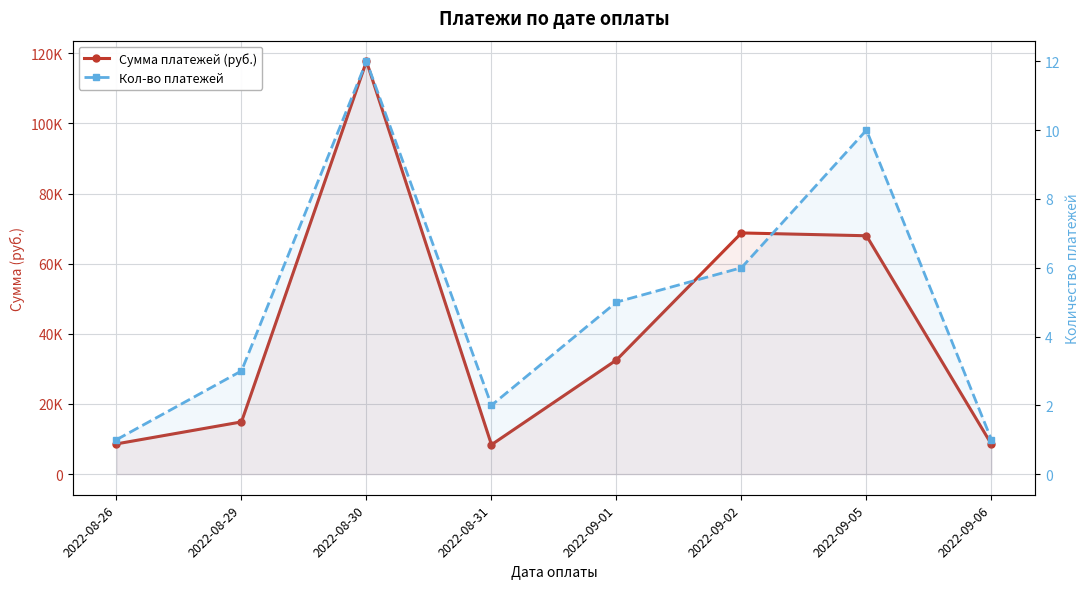

Rank the series by their maximum value, from lowest to highest.

Кол-во платежей, Сумма платежей (руб.)